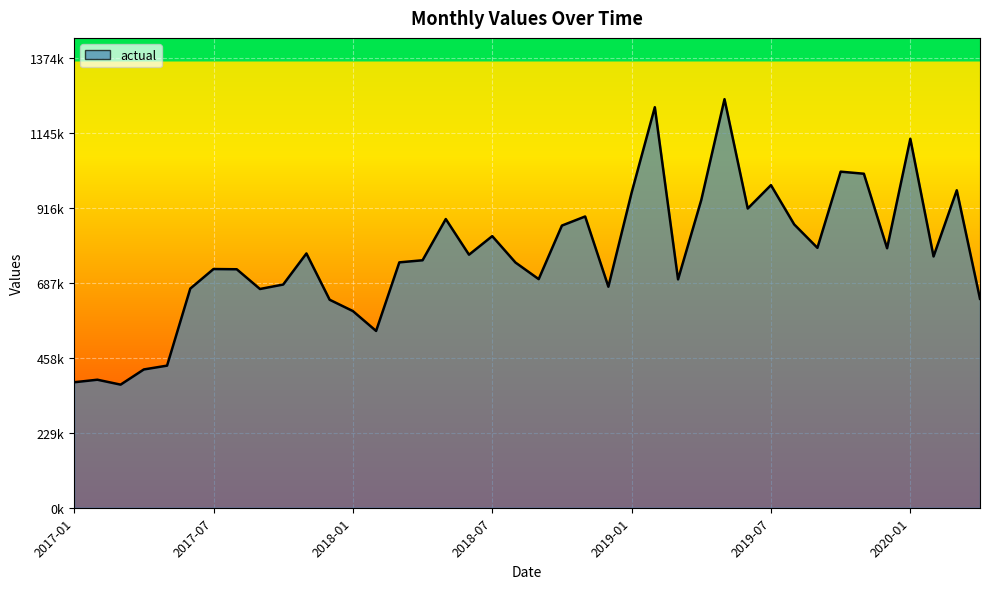

List the labels in order of value, largest first.

28, 25, 36, 33, 34, 30, 38, 24, 27, 29, 22, 16, 31, 21, 18, 32, 35, 10, 17, 37, 15, 14, 19, 2020-01, 7, 20, 26, 9, 23, 2019-07, 8, 39, 11, 12, 13, 2019-01, 2018-07, 2017-07, 2017-01, 2018-01